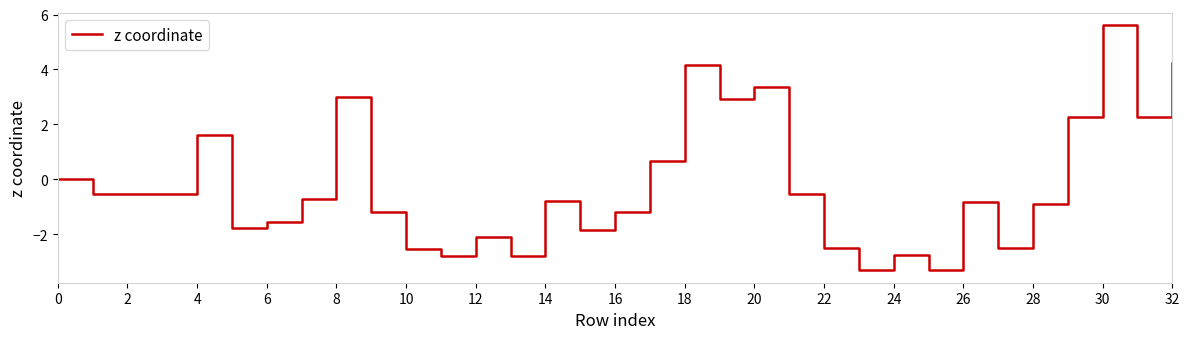

Does the chart have visible grid lines?

No